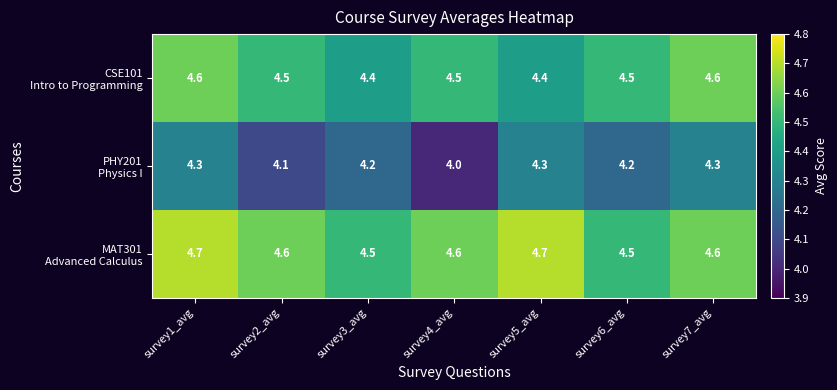

At how many categories does at least one series exceed 4?

7